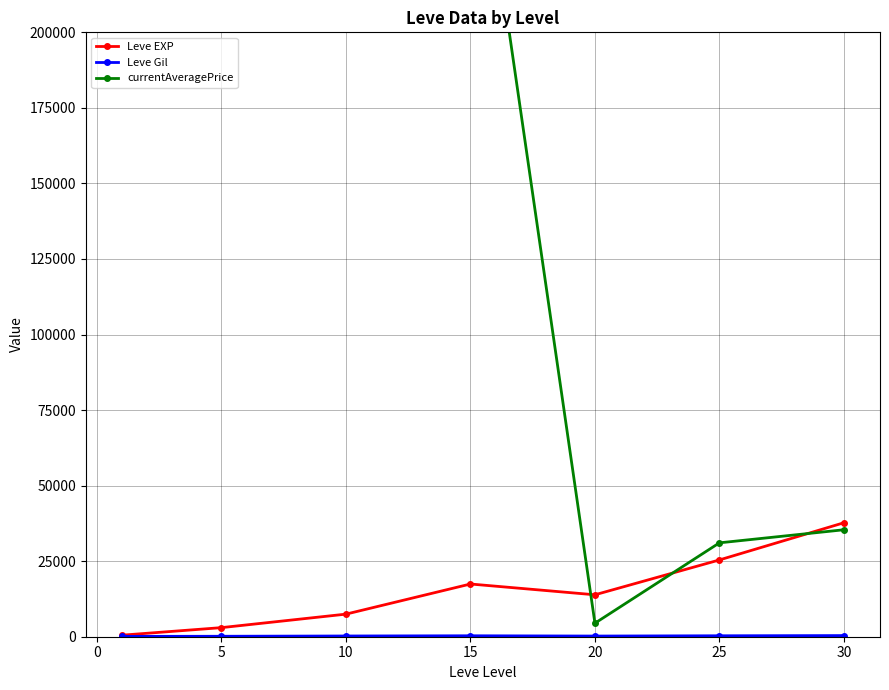

What is the value of the Leve Gil point at the 3rd from the left?

242.5